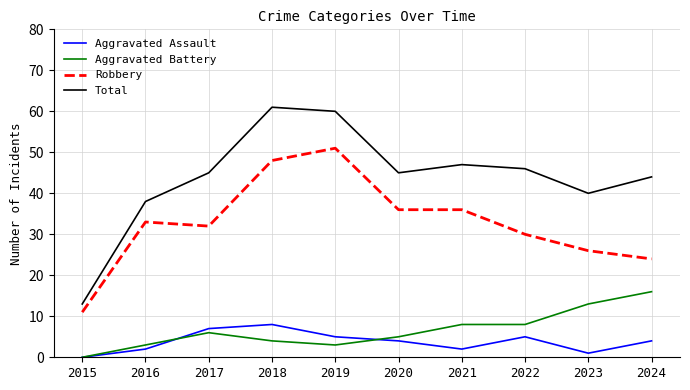

True or false: Aggravated Battery and Total intersect in this chart.

False